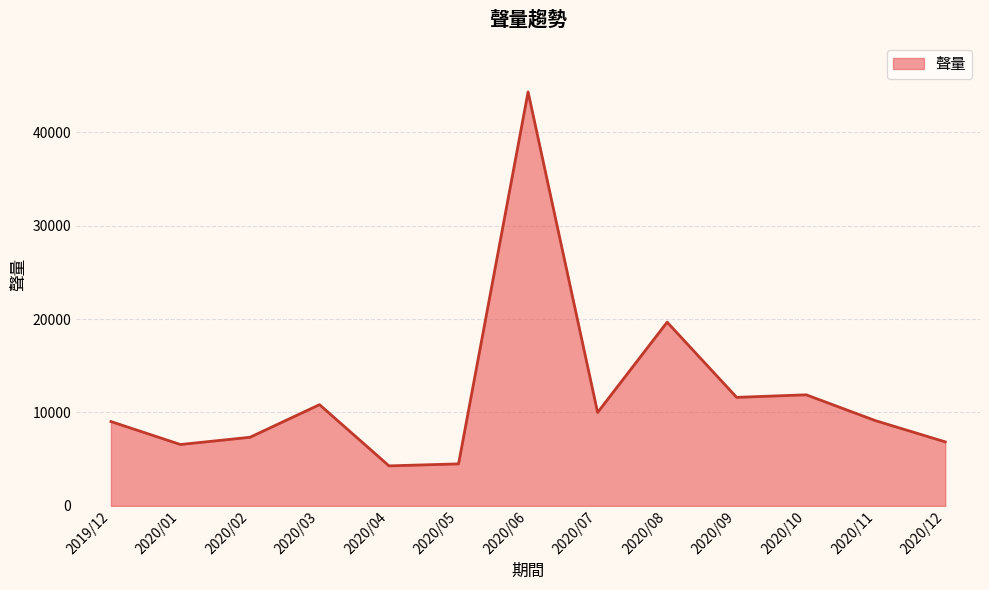

At which label is the value closest to 24292?

2020/08